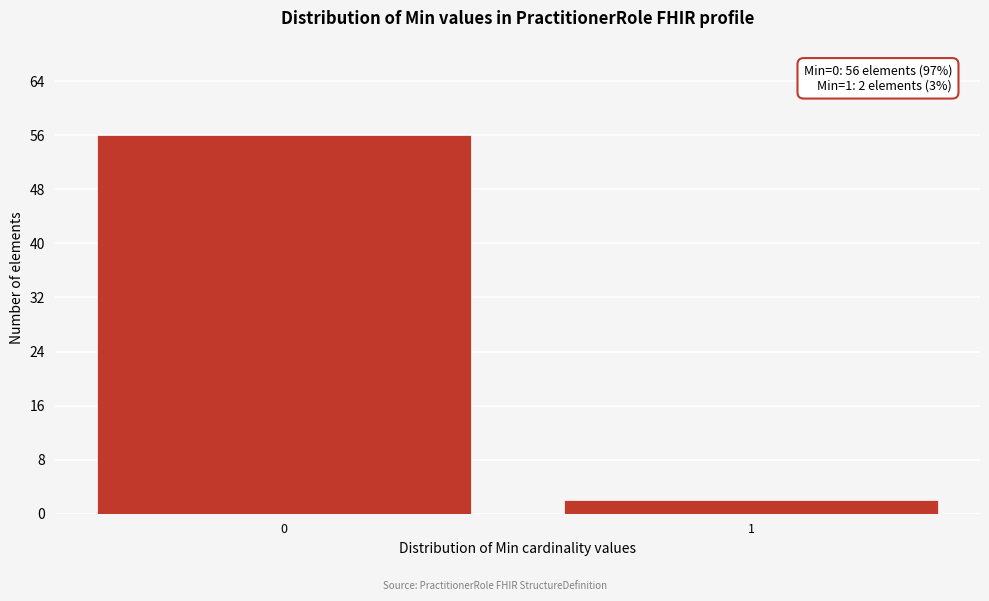

Reading left to right, transcribe all the data shown in this chart.

0=56	1=2